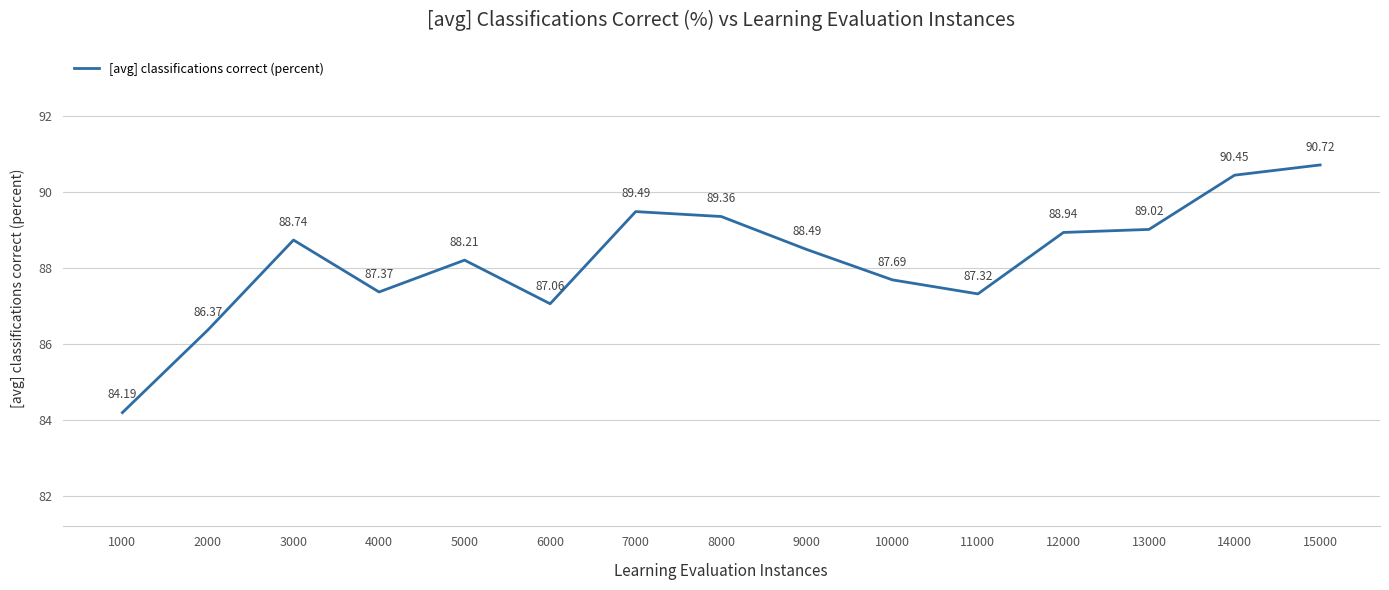

Is it true that the value at 9000 is 88.5?

True